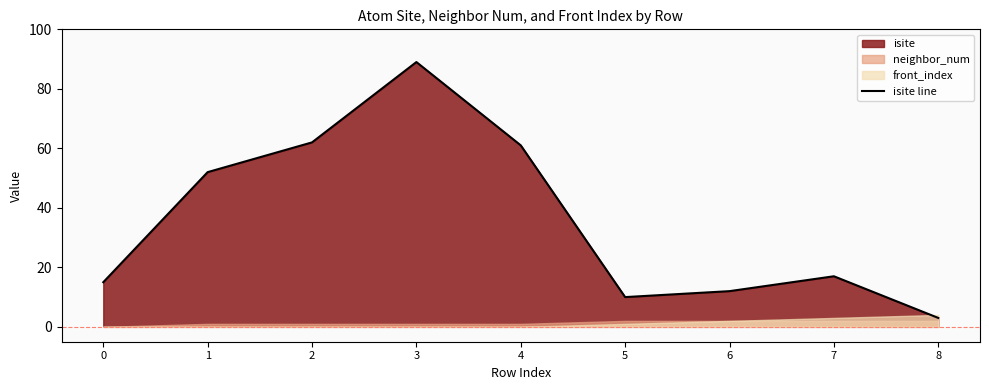

Count the number of values greater than 17.

4